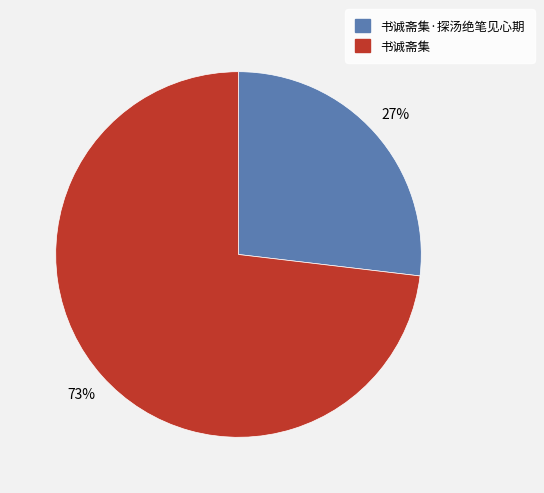

True or false: 书诚斋集 accounts for 84% of the total.

False